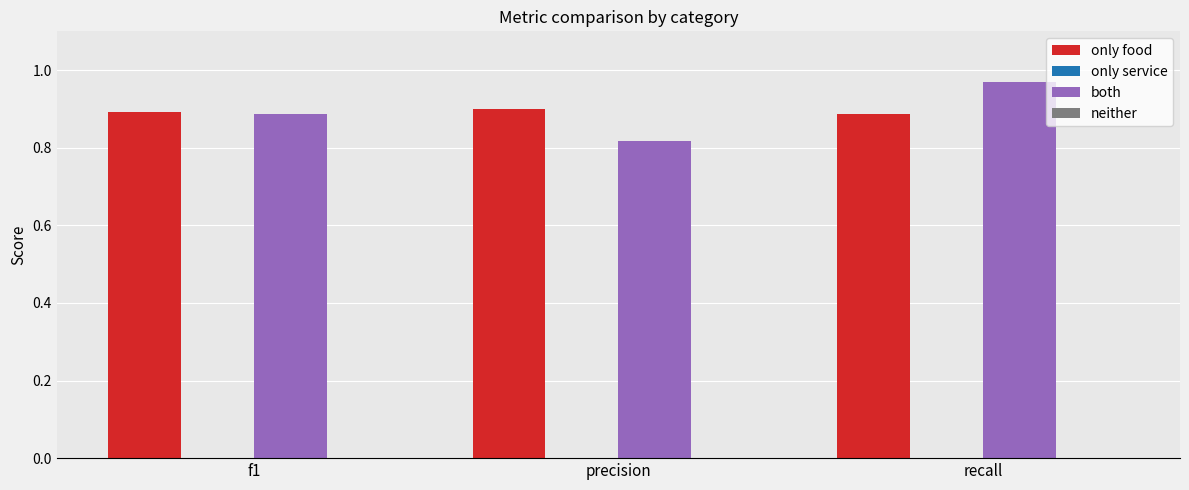

At which label does both reach its peak?

recall